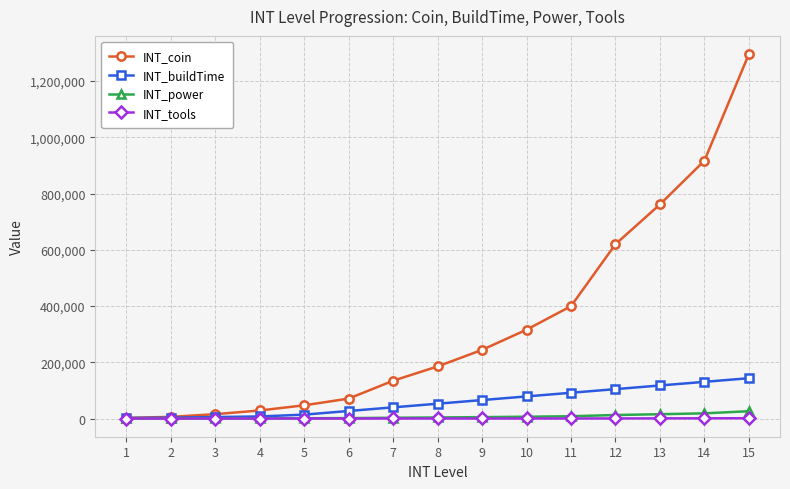

The value of INT_coin at 4 is 28560. True or false?

True